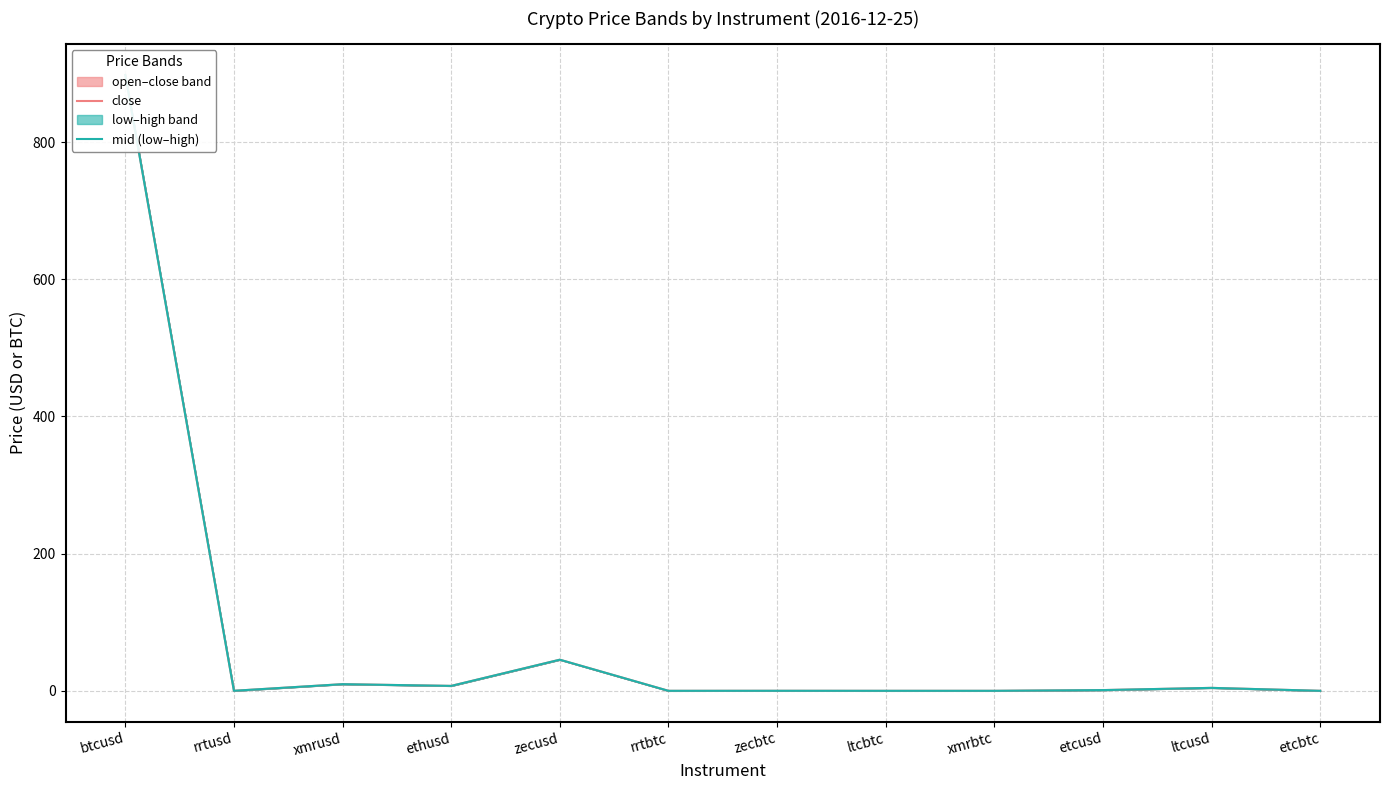

What is the difference between the maximum and minimum values in the close series?

898.0